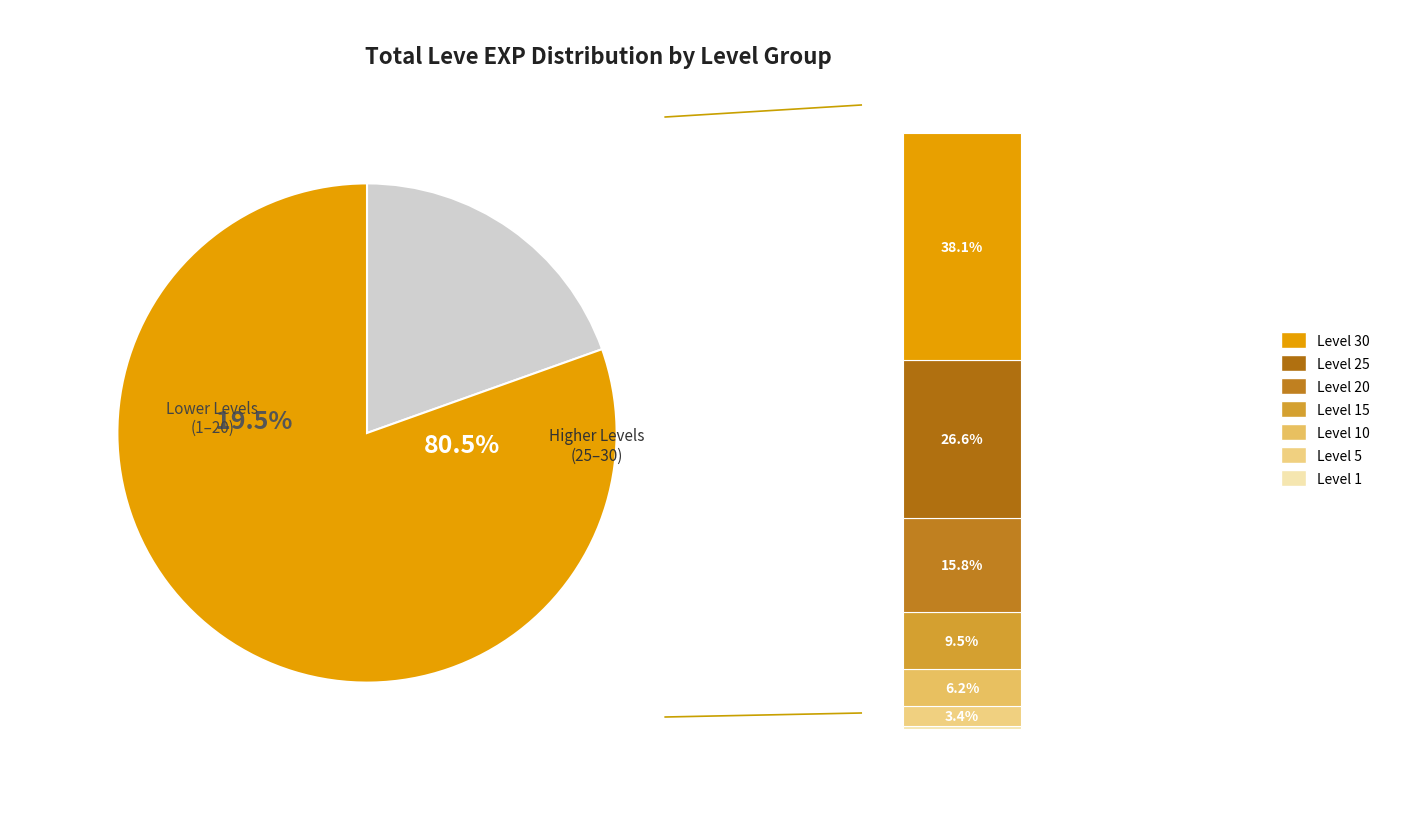

Which category has the biggest portion of the pie?

Level 30